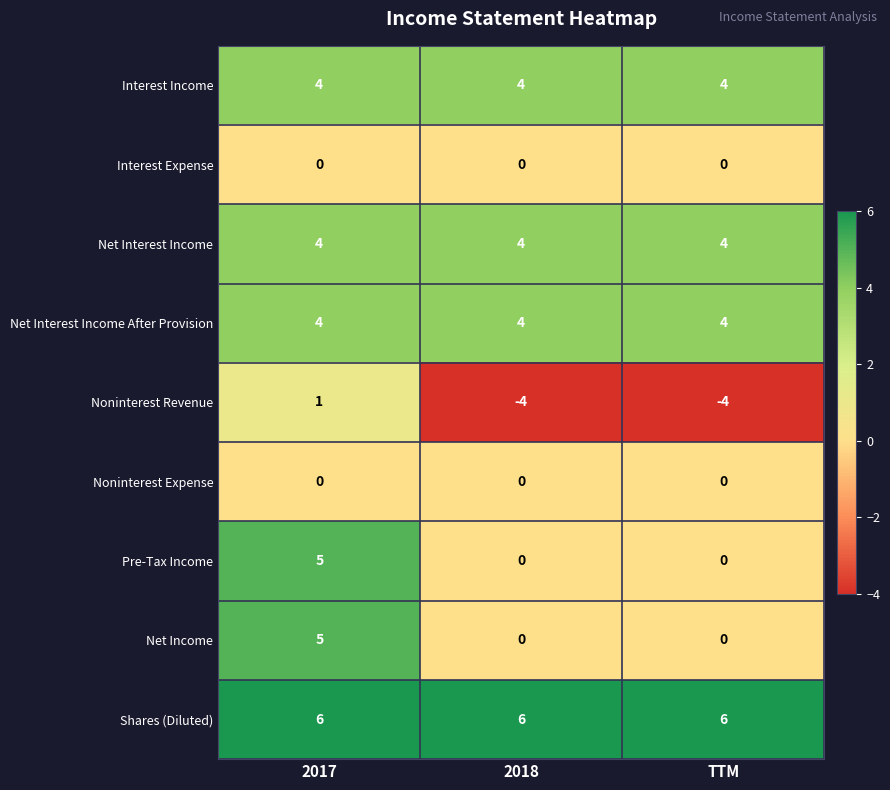

Read the Shares (Diluted) value at 2017.

6